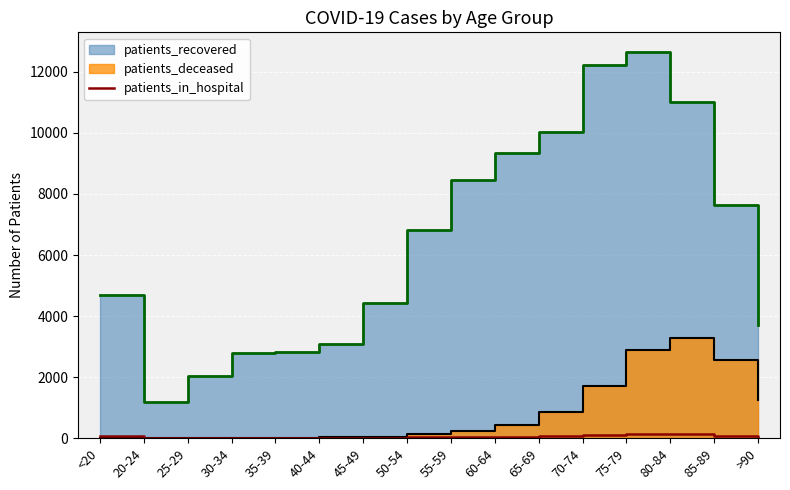

Reading left to right, what are all the values shown in this chart?

57	4	10	14	12	15	12	32	40	40	77	93	136	121	85	45